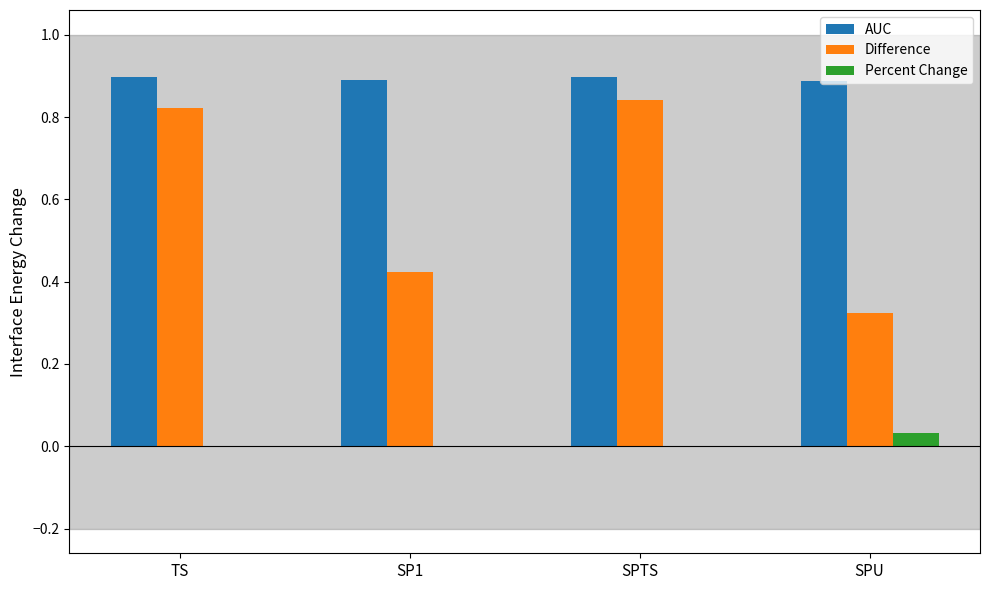

What is the greatest value displayed?

0.9